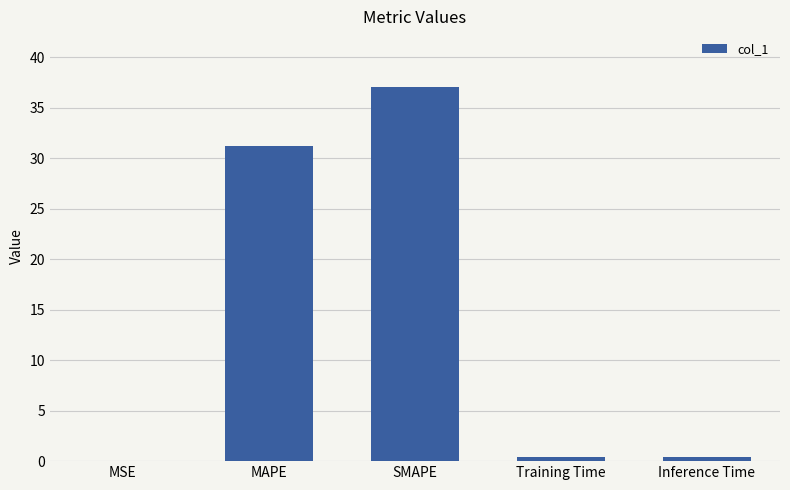

Between Training Time and MAPE, which is larger?

MAPE